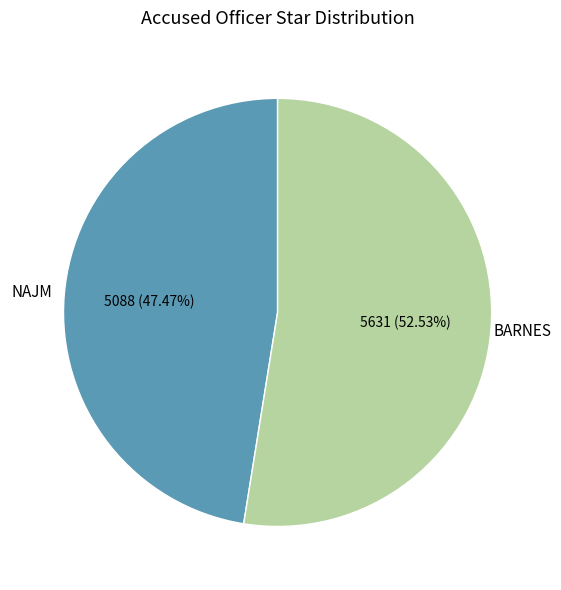

To the nearest percent, what is the average slice percentage?

50%